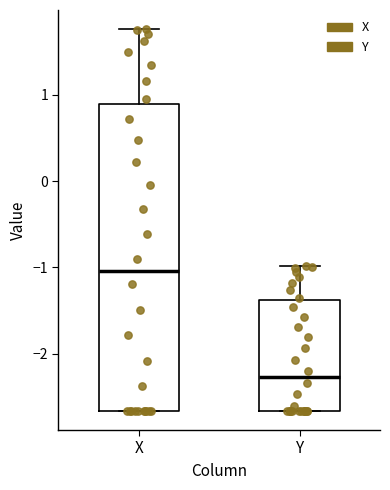

Which box is the tallest, from its lower edge to its upper edge?

X